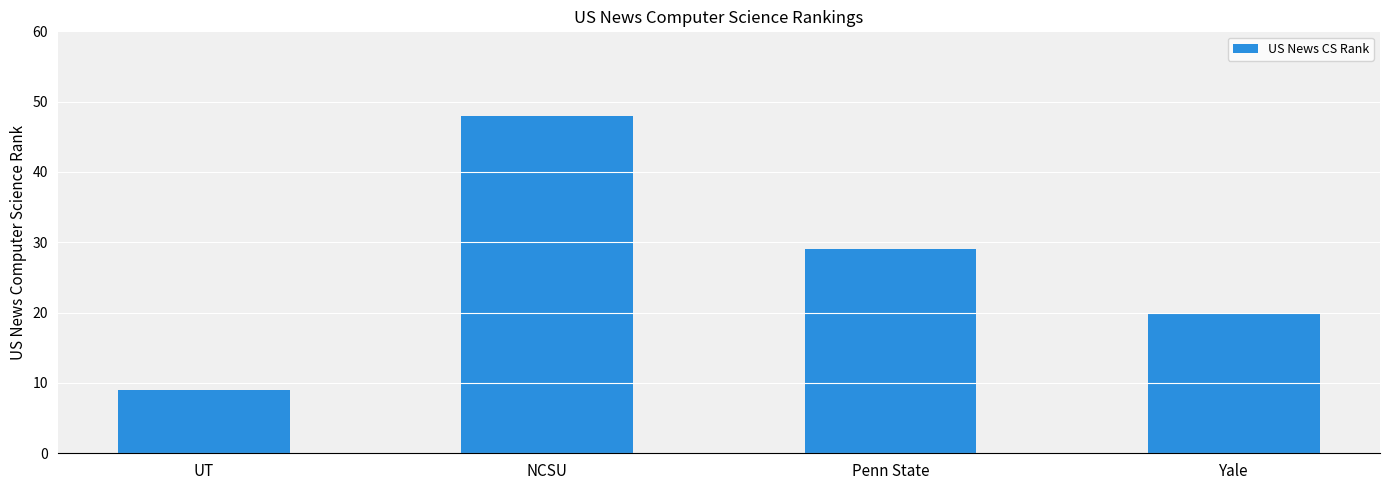

Rank the categories by value from lowest to highest.

UT, Yale, Penn State, NCSU